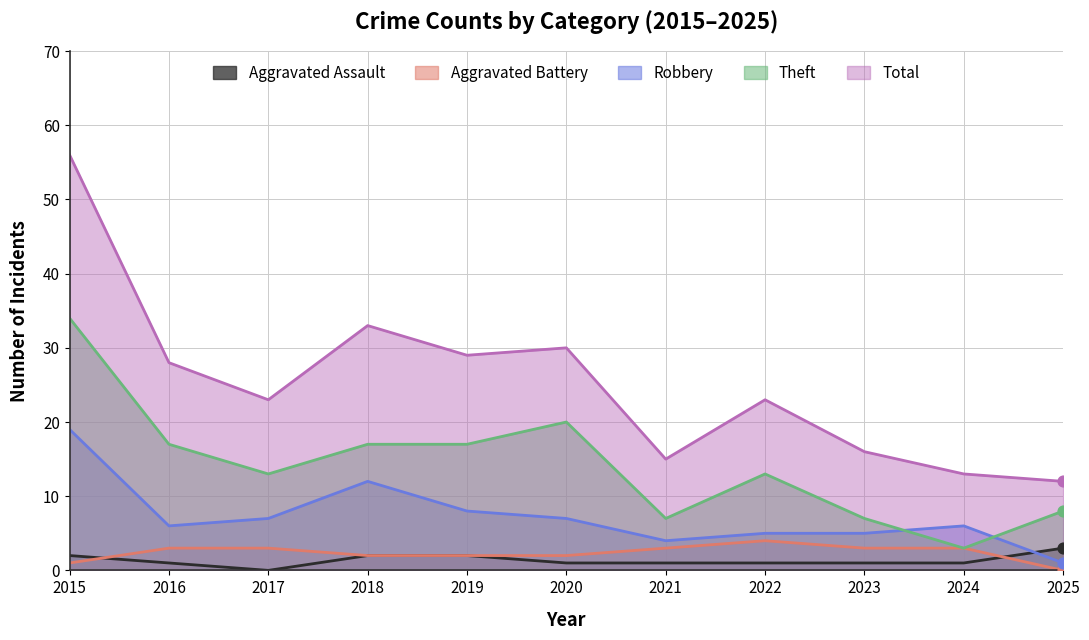

Which series reaches the maximum Y coordinate?

Total